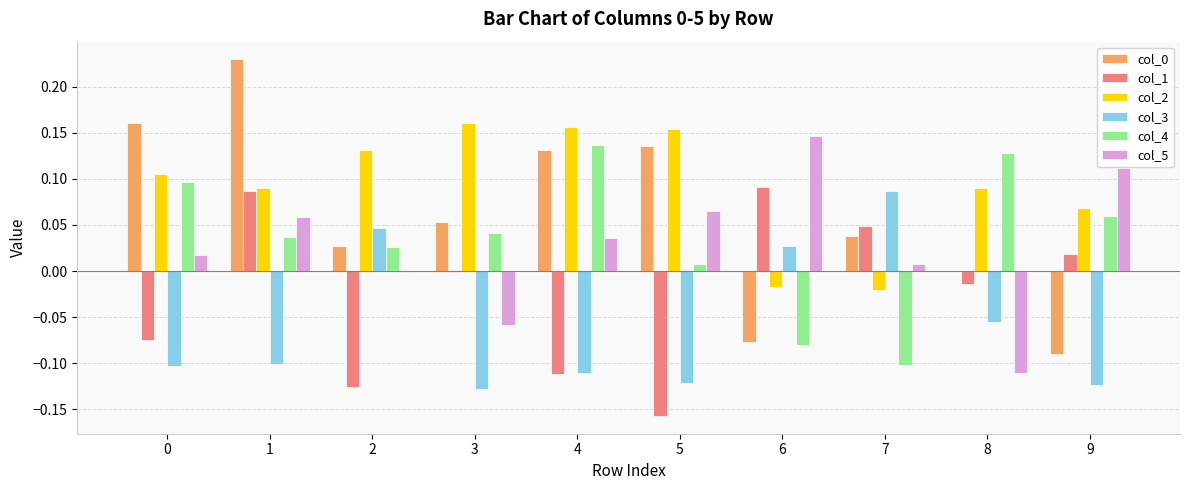

Is the value of col_1 at 5 greater than the value of col_4 at 8?

No